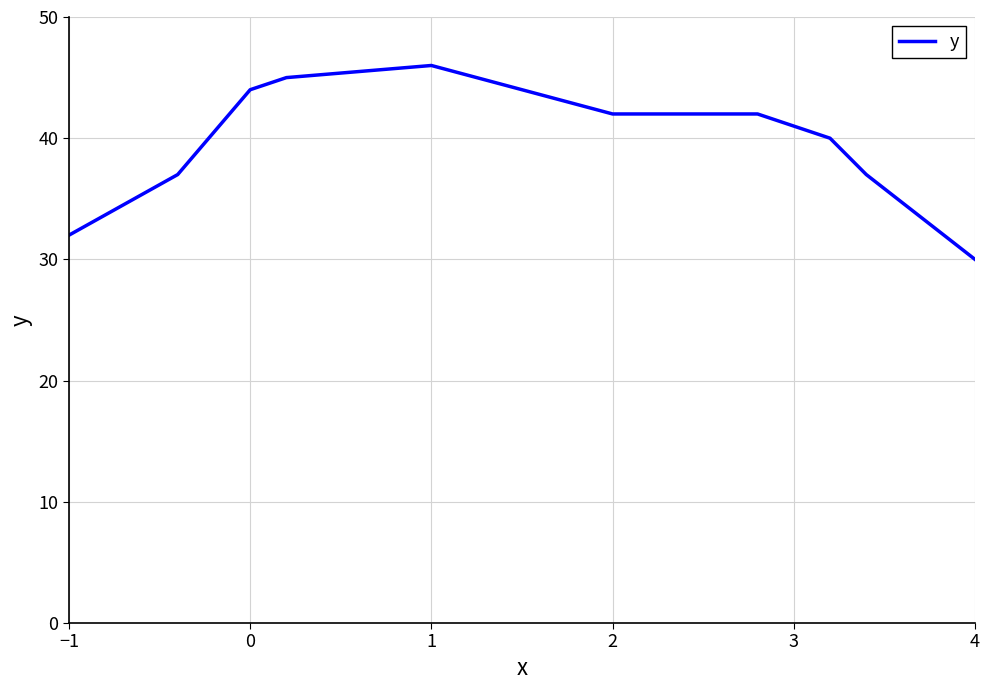

What is the minimum value shown in the chart?

30